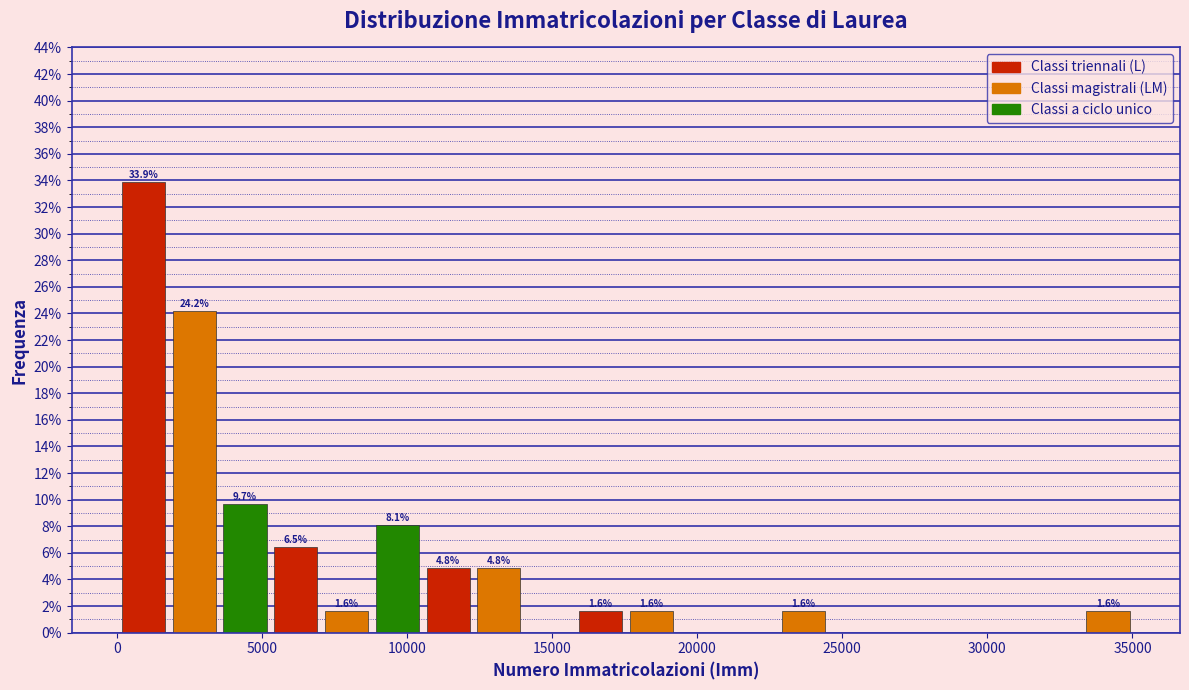

Around what value on the x-axis is the tallest bar? Give the approximate position of its centre, as read against the axis.

1000